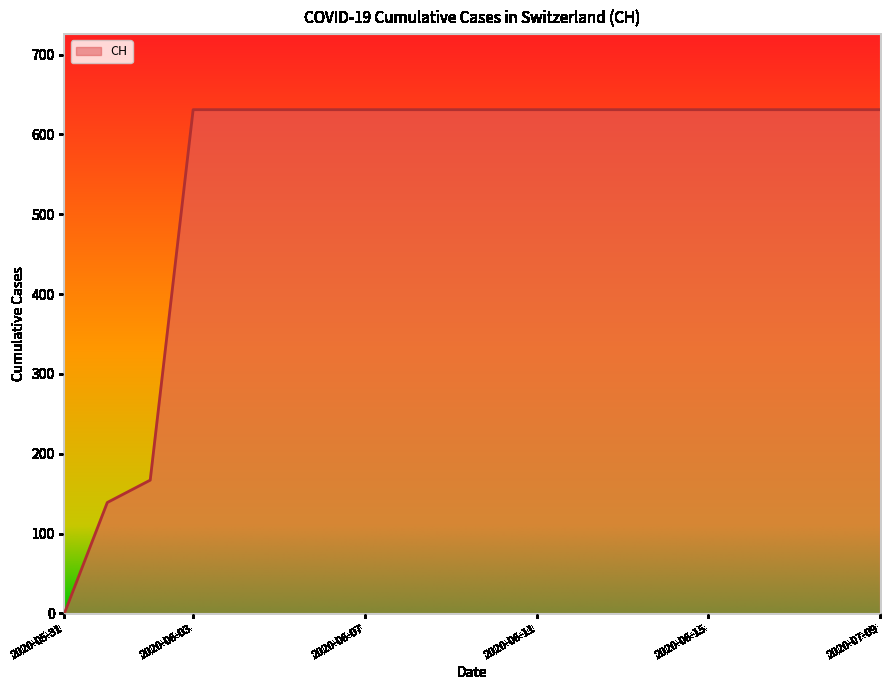

What is the difference between the maximum and minimum values?

631